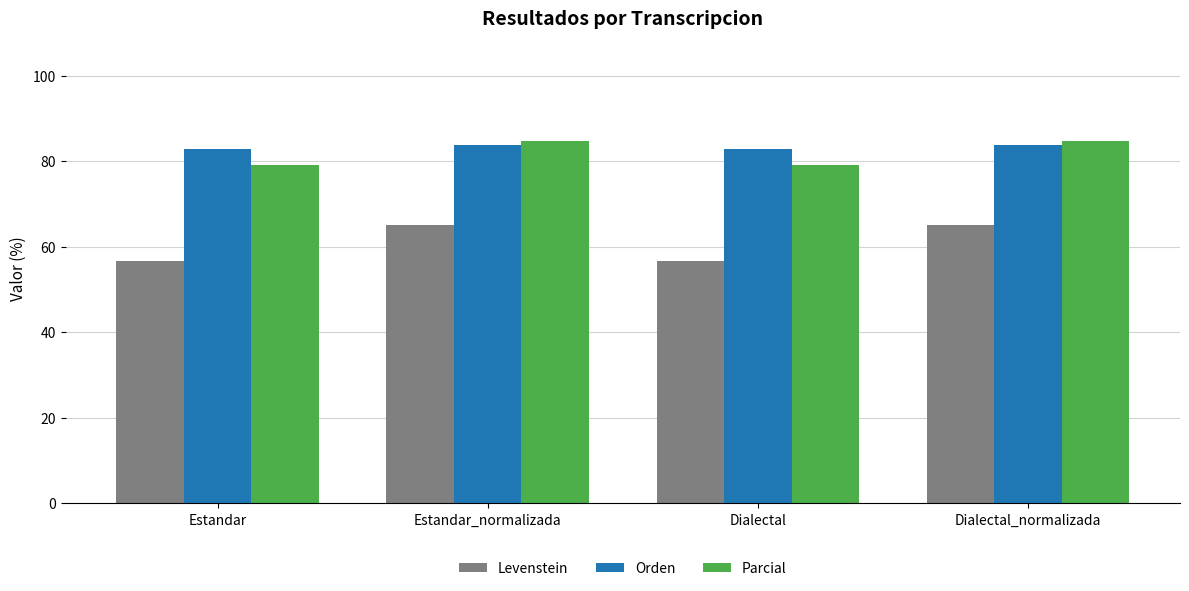

Reading left to right, extract all data points from this chart.

Levenstein: Estandar=56.6	Estandar_normalizada=65.0	Dialectal=56.6	Dialectal_normalizada=65.0
Orden: Estandar=82.8	Estandar_normalizada=83.9	Dialectal=82.8	Dialectal_normalizada=83.9
Parcial: Estandar=79.1	Estandar_normalizada=84.6	Dialectal=79.1	Dialectal_normalizada=84.6